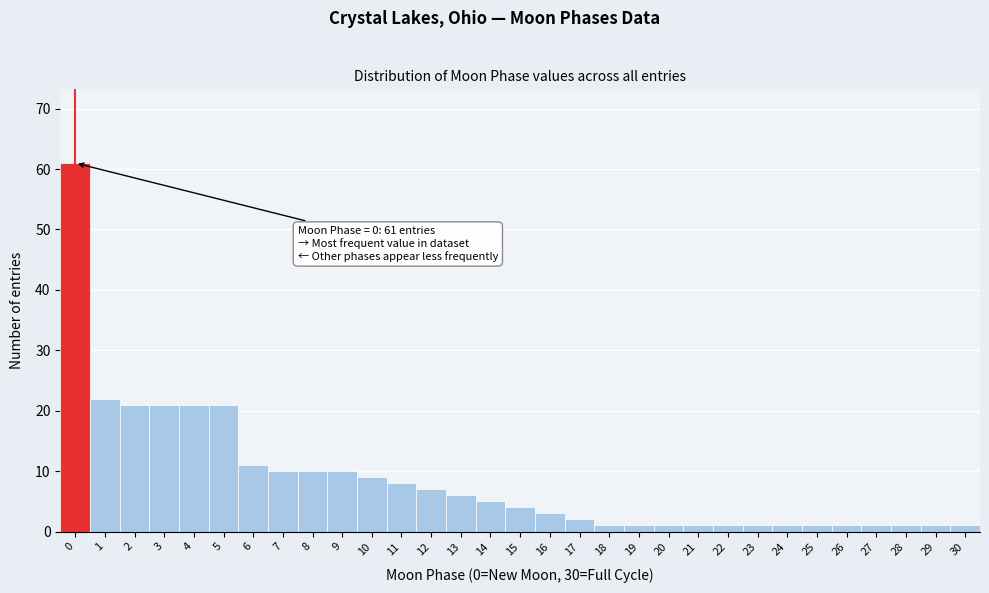

What is the difference between the maximum and minimum values?

60